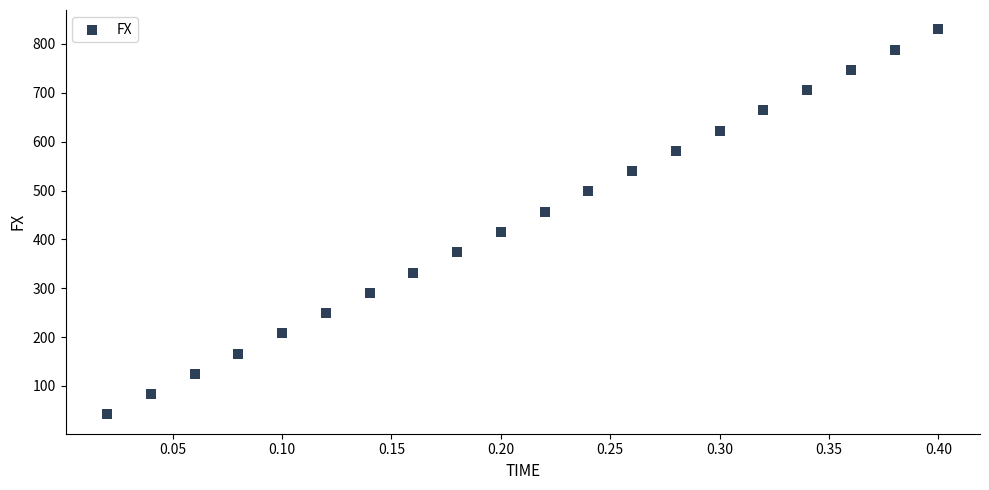

What is the range of Y values (max minus min)?

788.7